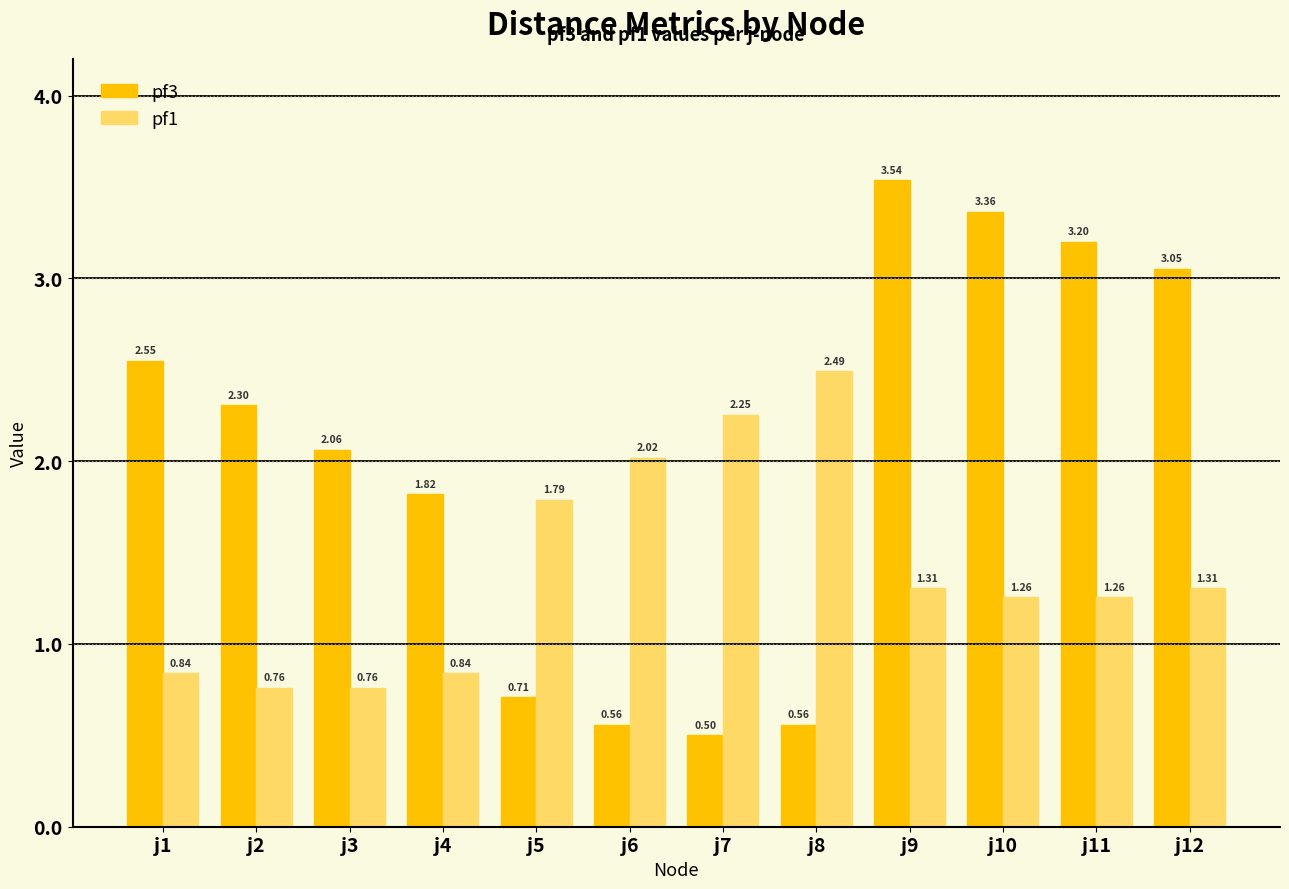

What is the difference between the second highest and second lowest values in the pf1 series?

1.5